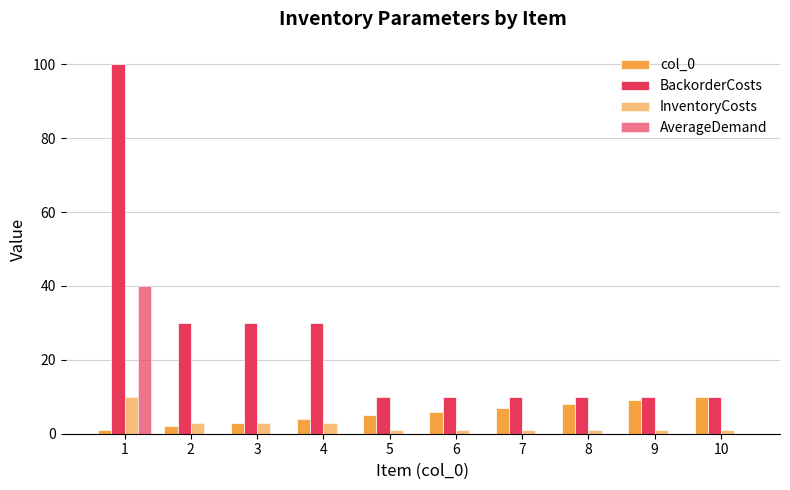

What is the maximum value shown in the chart?

100